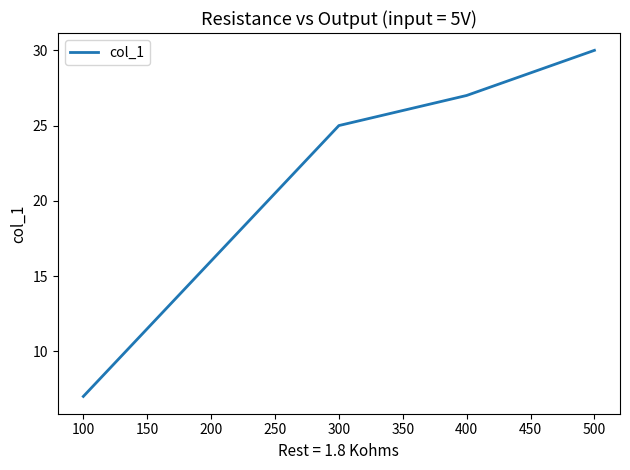

True or false: the data shows 29 at 200.

False